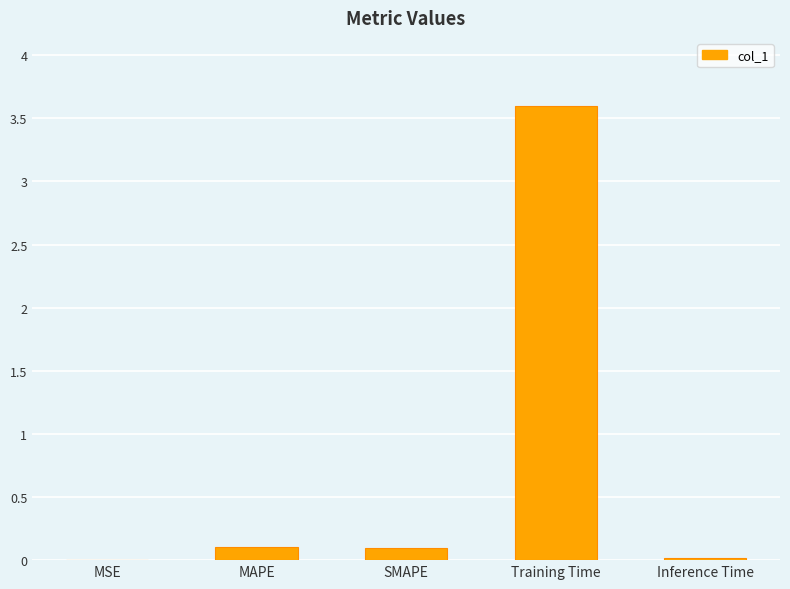

Which has a higher value, Training Time or Inference Time?

Training Time